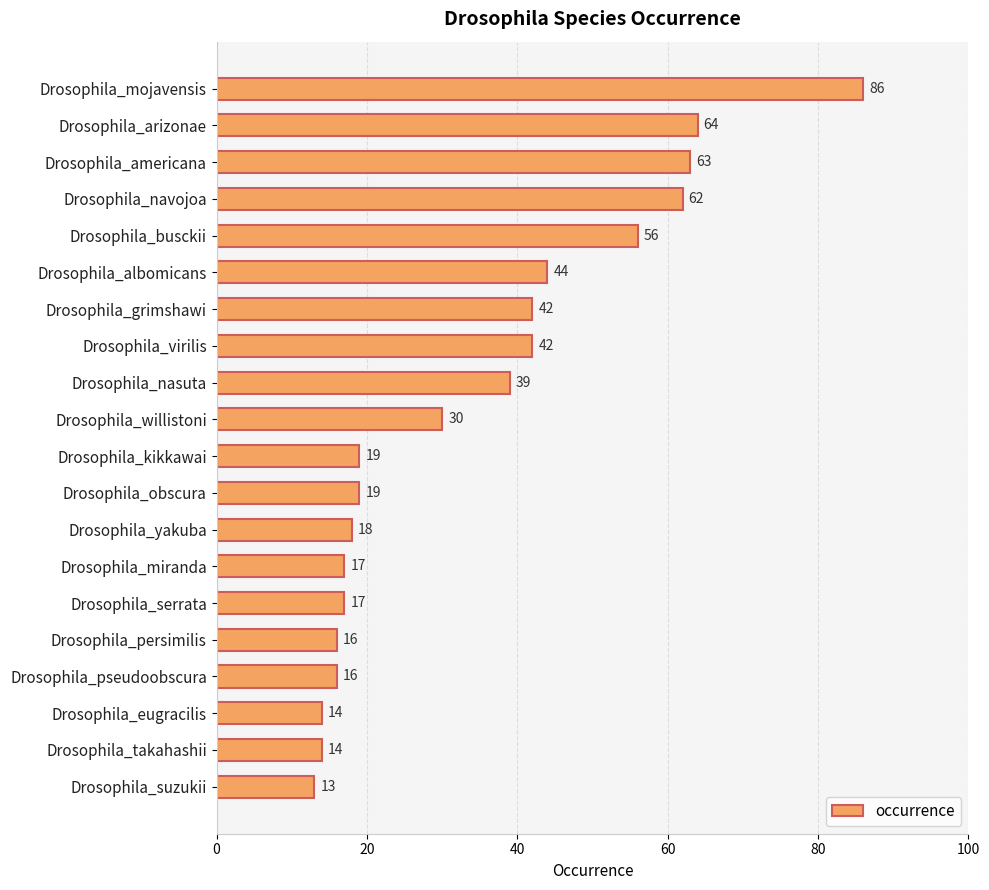

Where is the data nearest to the value 49?

Drosophila_albomicans